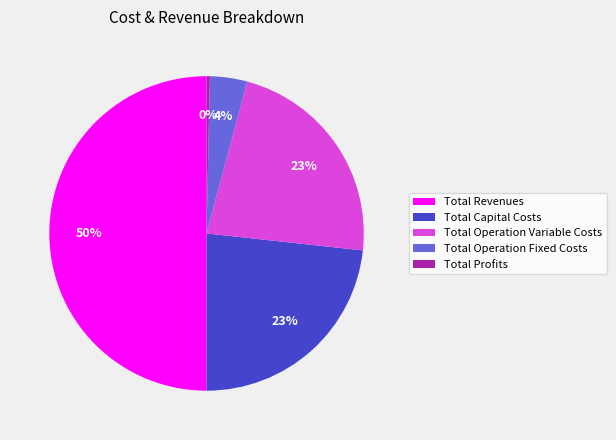

How many slices are in this pie chart?

5